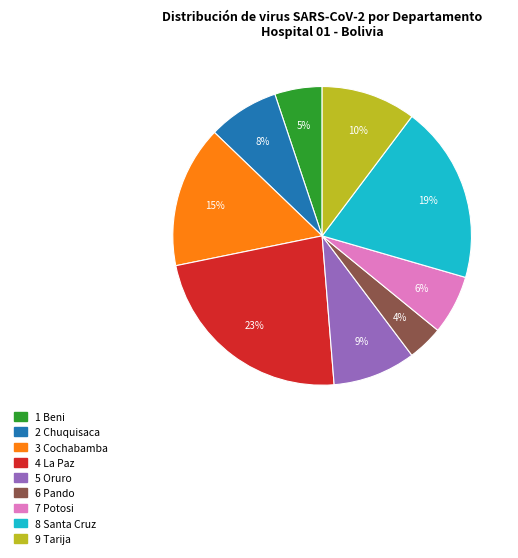

To the nearest percent, what is the difference between the largest and smallest slice percentages?

19%